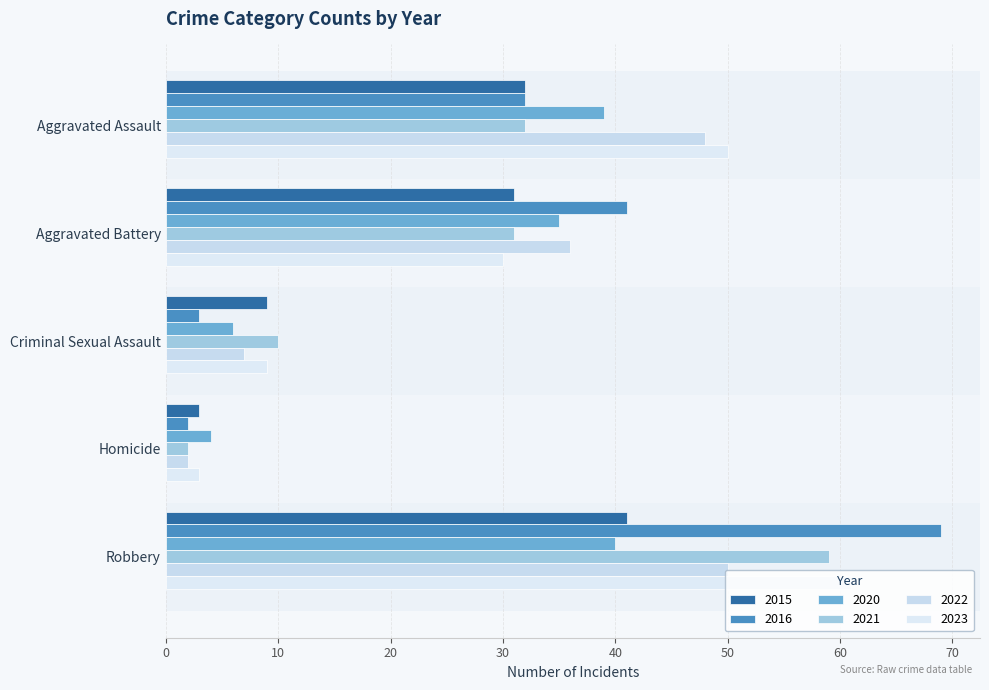

What is the greatest value displayed?

69